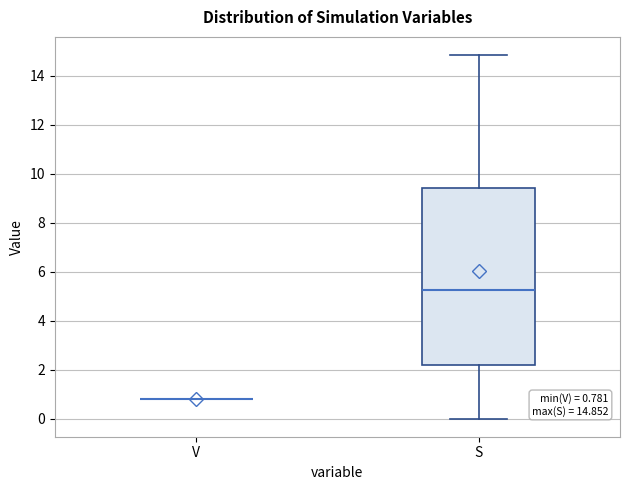

Comparing the boxes themselves (not the whiskers), which one is the tallest?

S